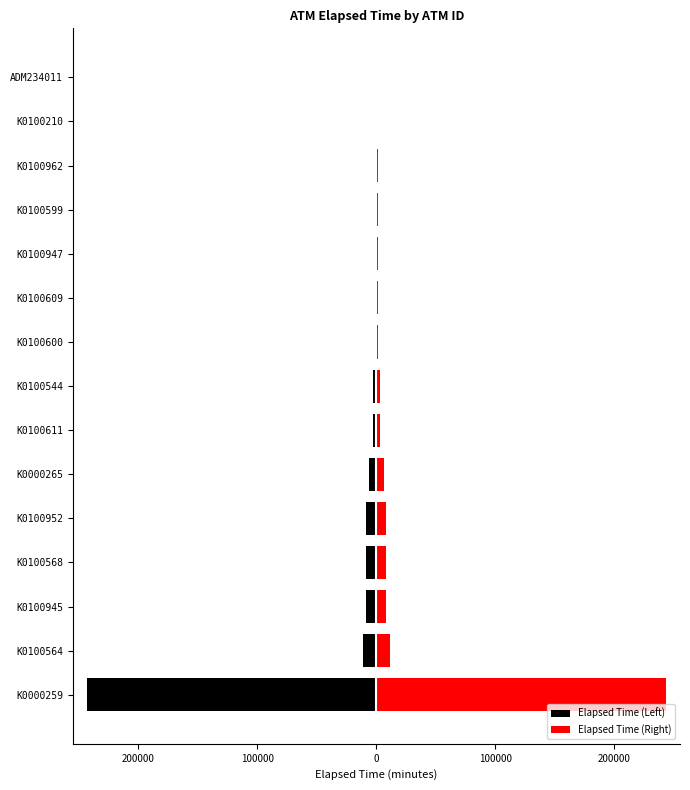

What value does the Elapsed Time (Right) series have at K0100947, to the nearest 100?

1300